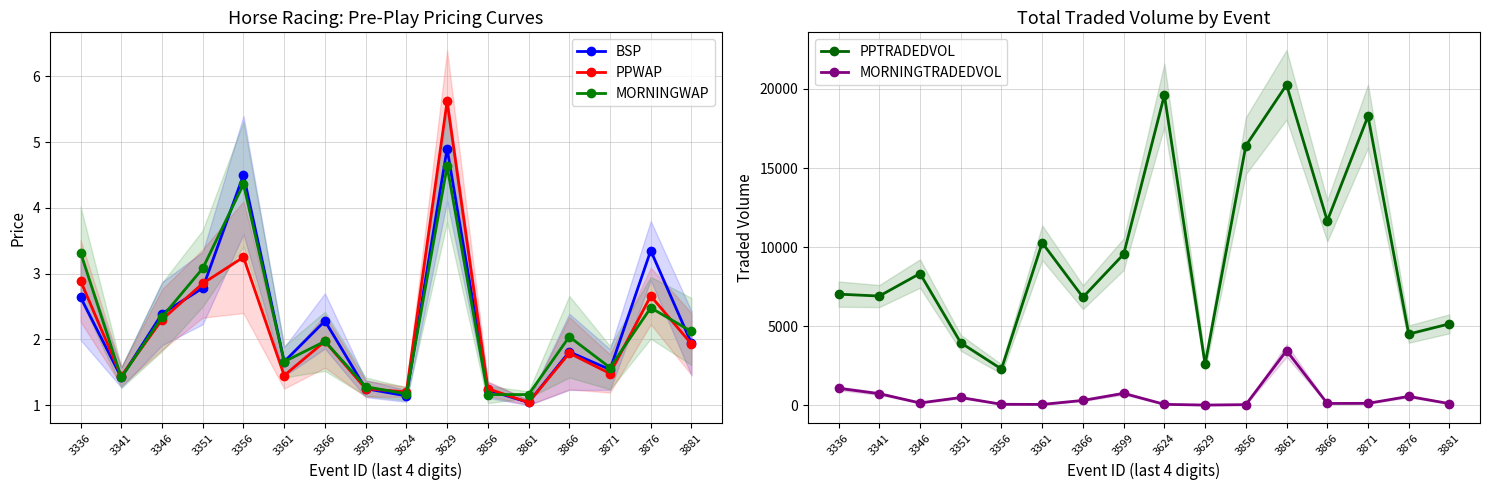

Between 3346 and 3356, which series saw the biggest shift?

PPTRADEDVOL